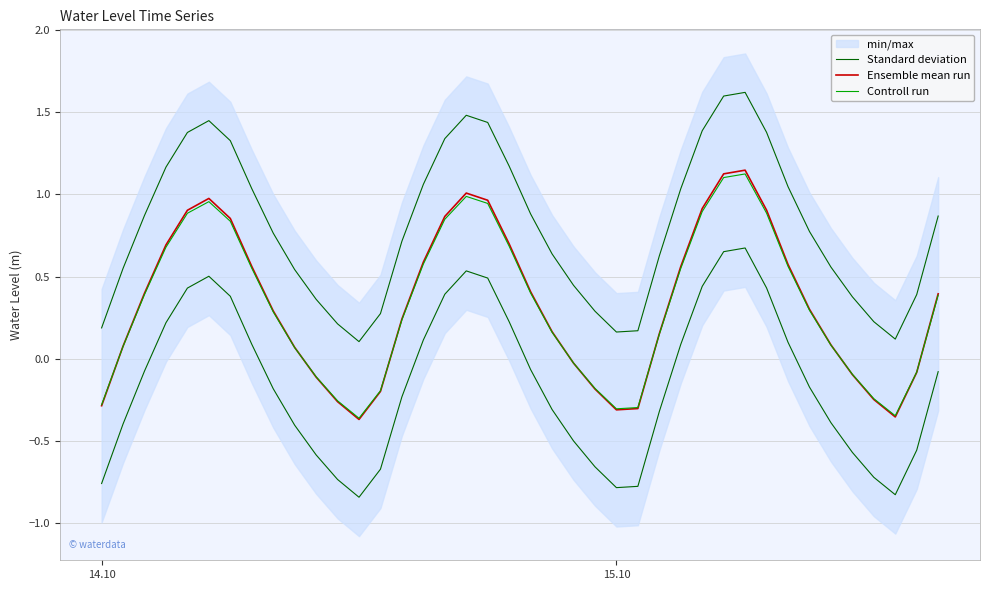

Is the value of Ensemble mean run at 31 greater than the value of Controll run at 18?

No